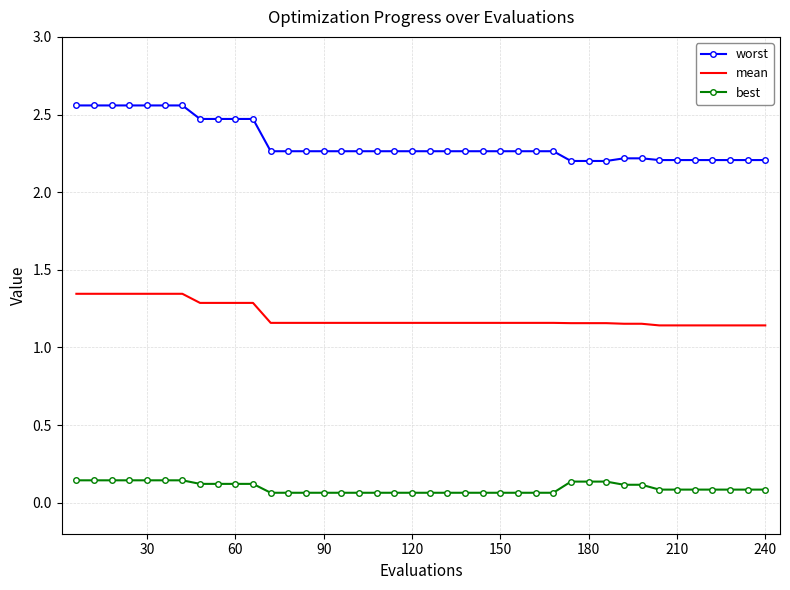

What is the difference between the maximum and minimum values in the worst series?

0.4